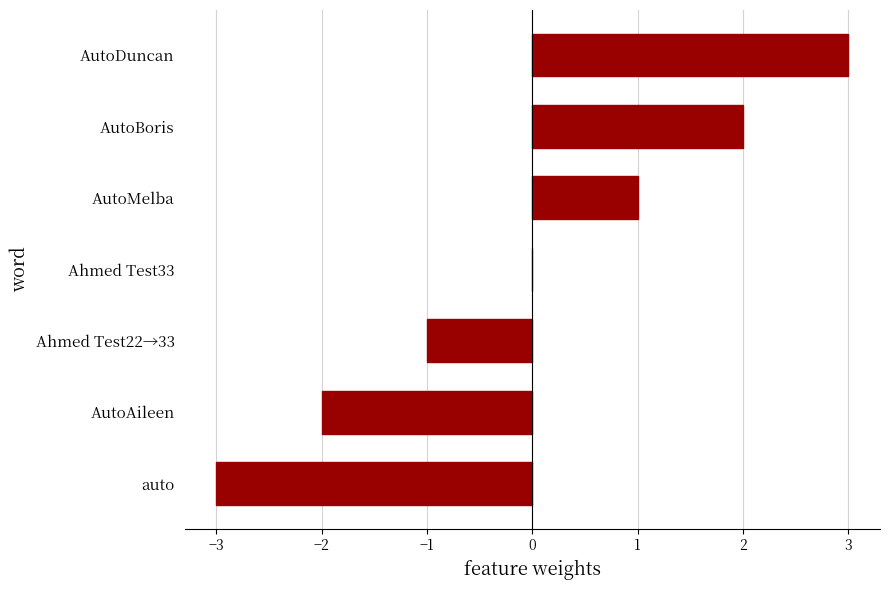

What is the change in value from AutoAileen to AutoMelba?

+3